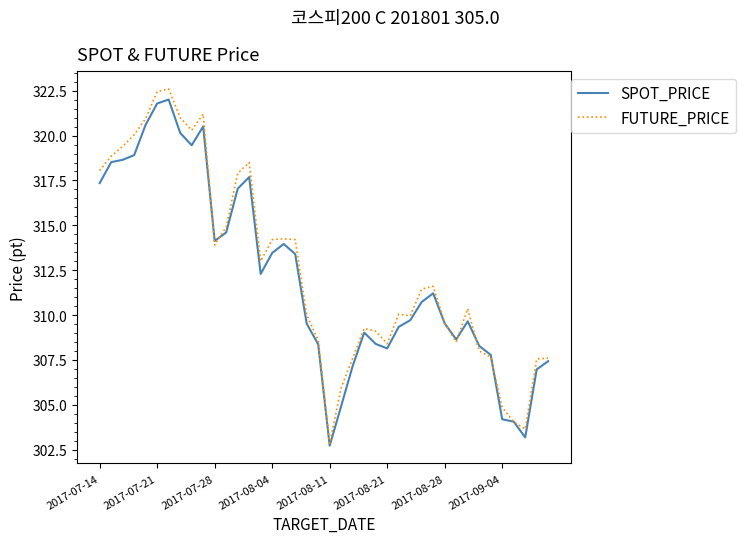

Which series has the widest spread of values?

FUTURE_PRICE